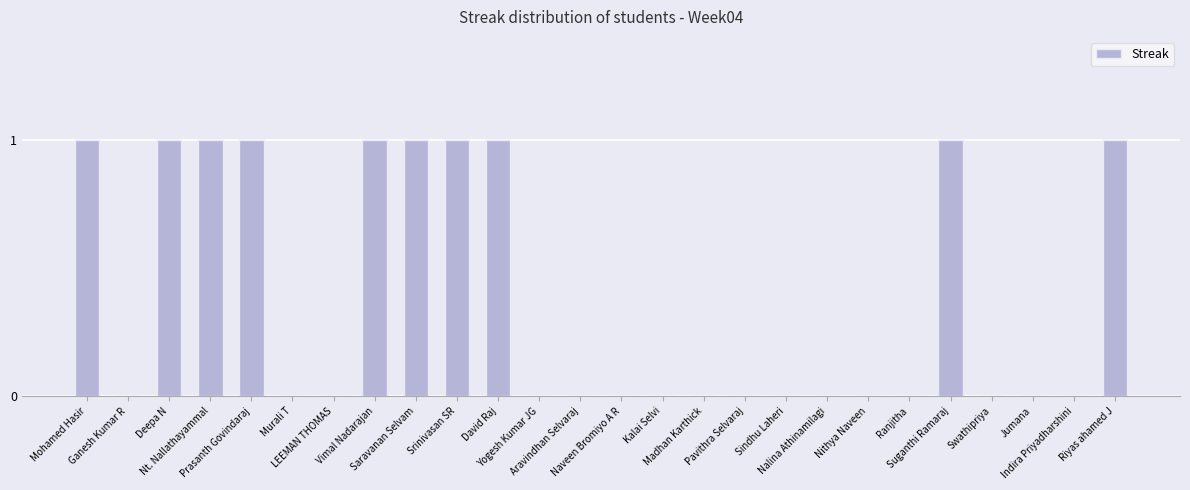

What is the sum of all values?

10